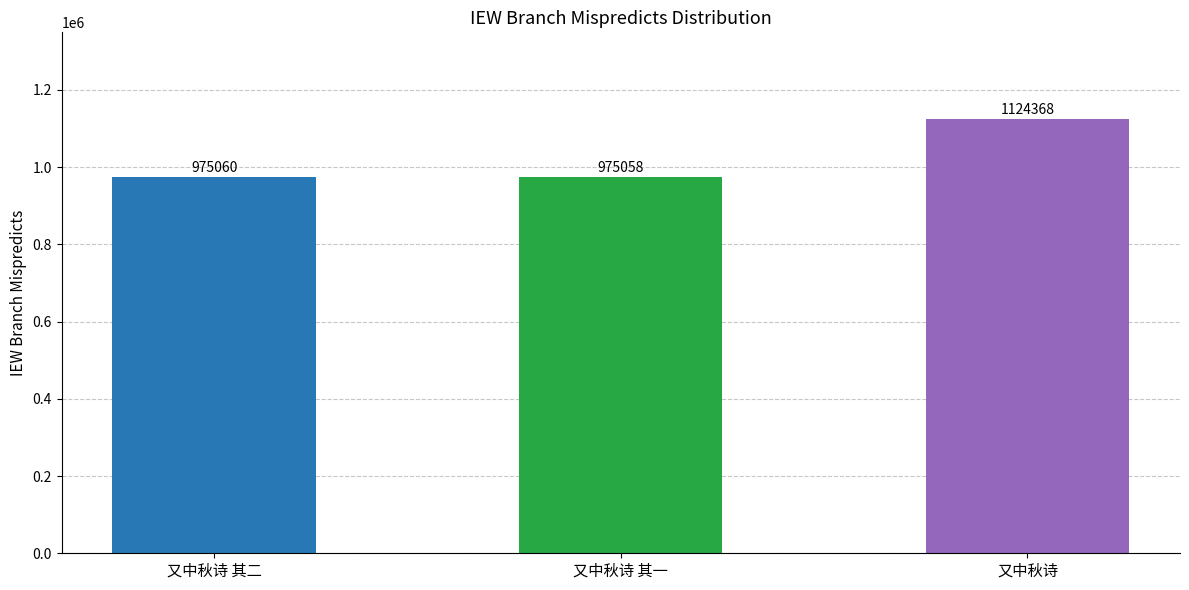

How many series are shown in this chart?

1